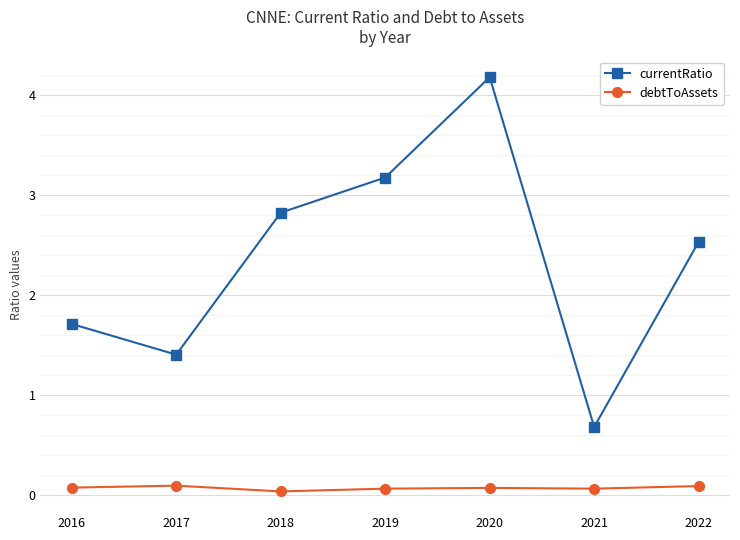

What is the sum of the currentRatio values at 2021 and 2017?

2.1